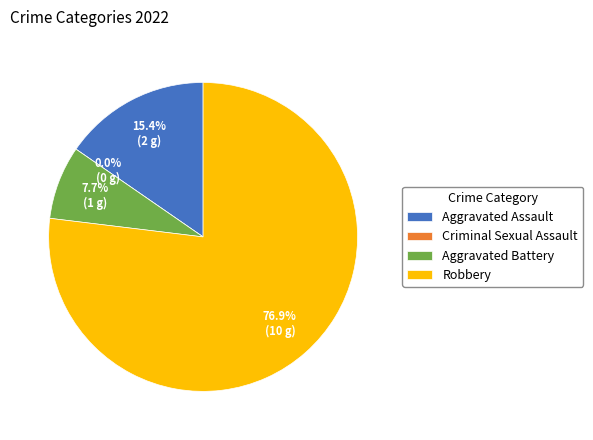

To the nearest percent, what portion does Aggravated Assault represent?

15%